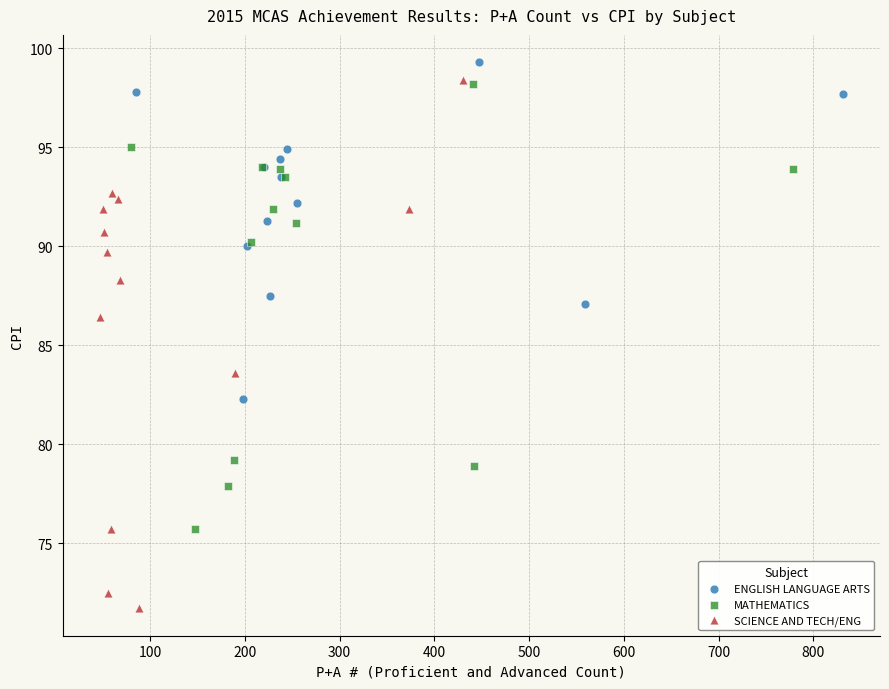

Which series has the widest spread of Y values?

SCIENCE AND TECH/ENG